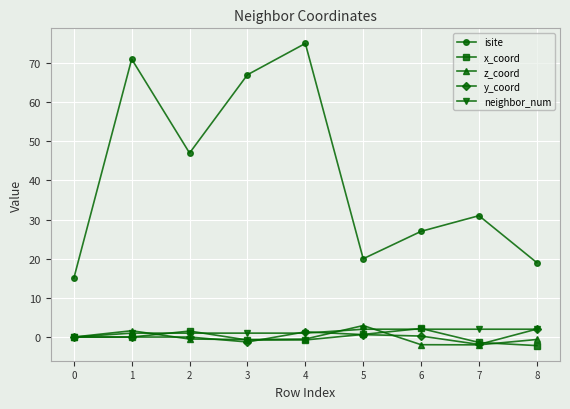

What is the difference between the z_coord values at 8 and 6?

1.3